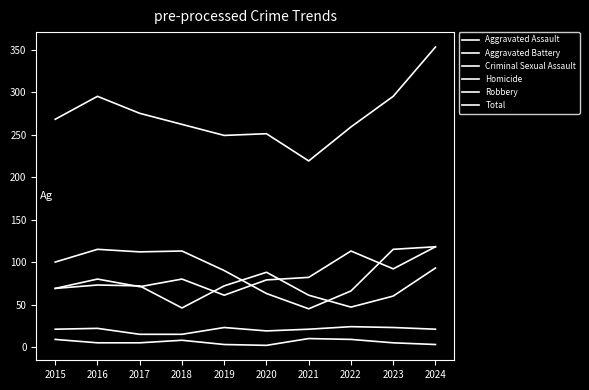

True or false: Total and Robbery cross at least once.

False